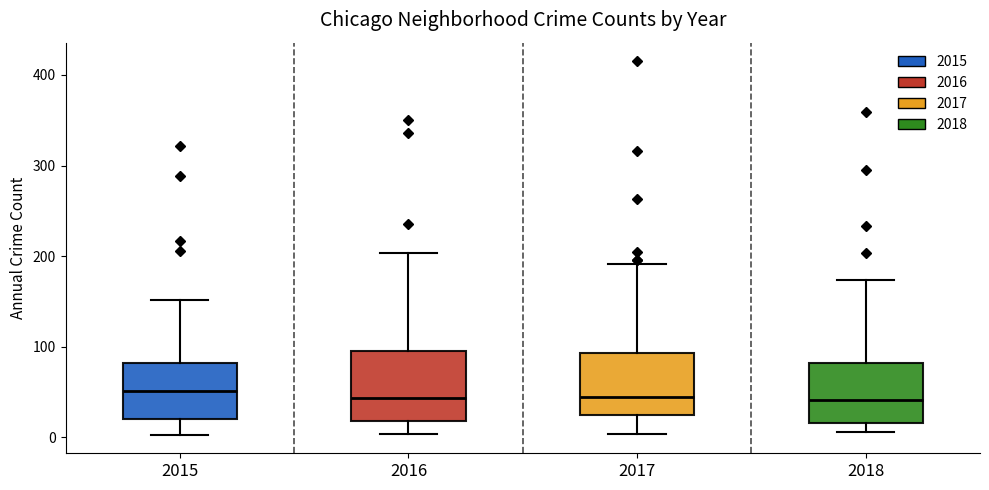

Where is the upper edge of the box at x = 2017 on the y-axis? The values are not printed on the chart, so give them approximately, as read against the axis.

90